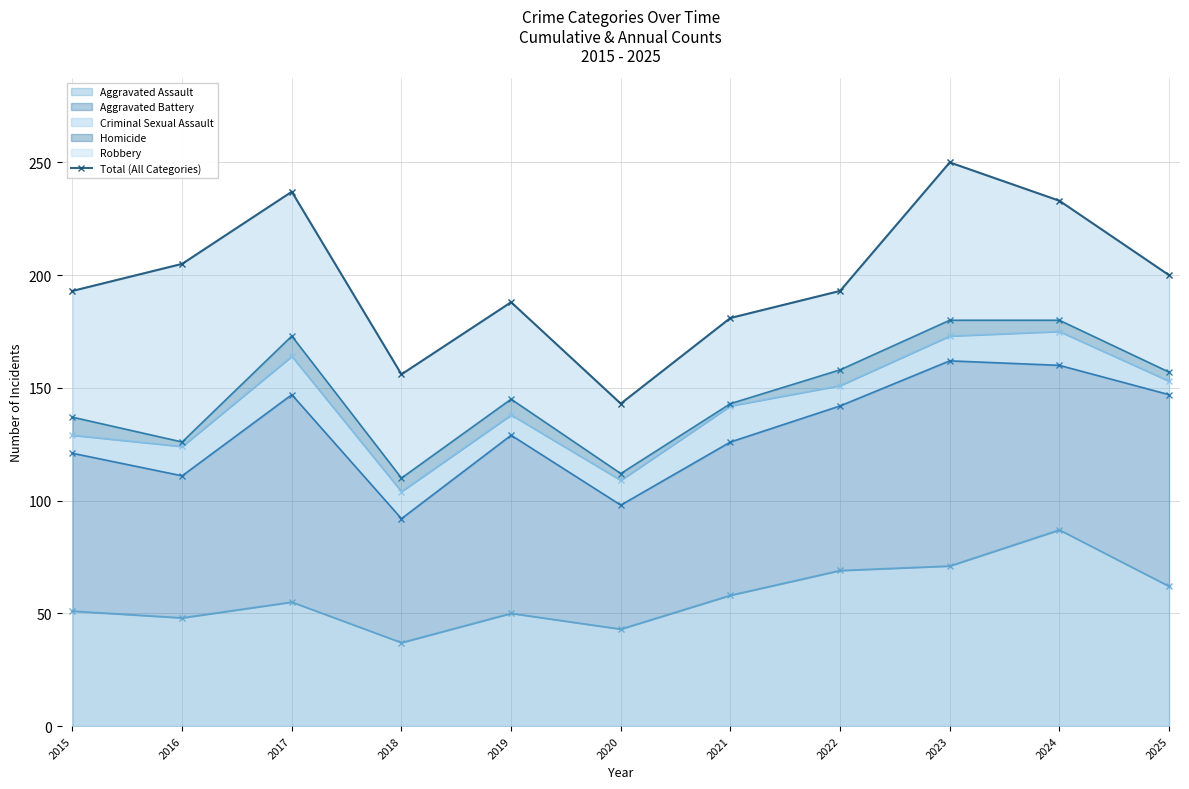

How many data points does each series have?

11